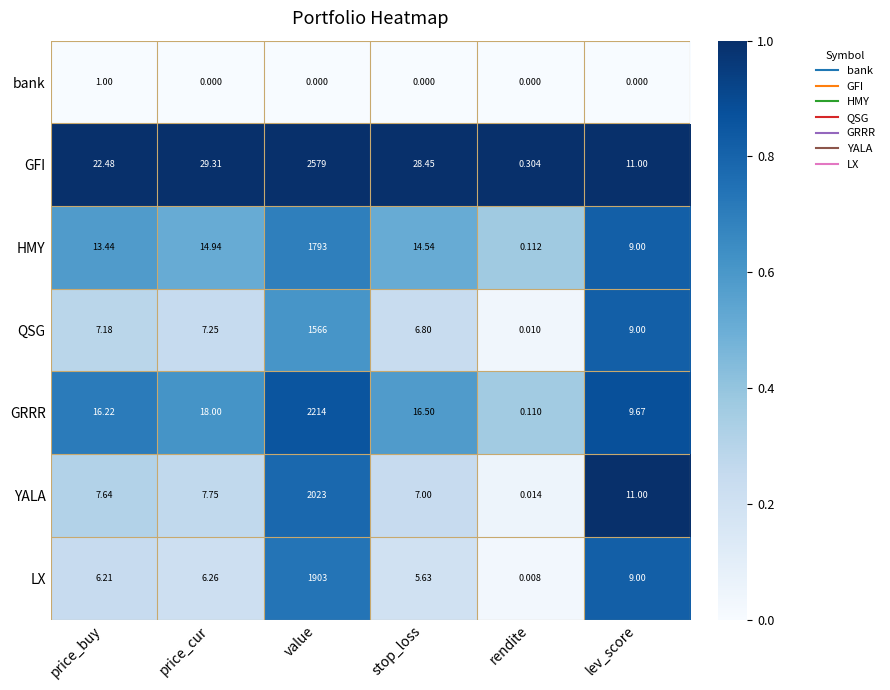

At which label does YALA first exceed 7?

price_buy